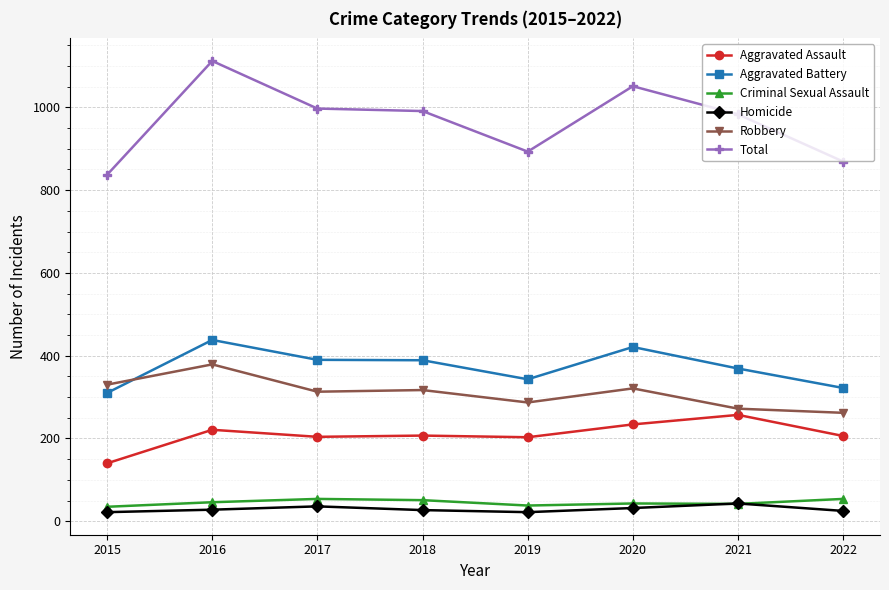

Which series has the largest range (max minus min)?

Total